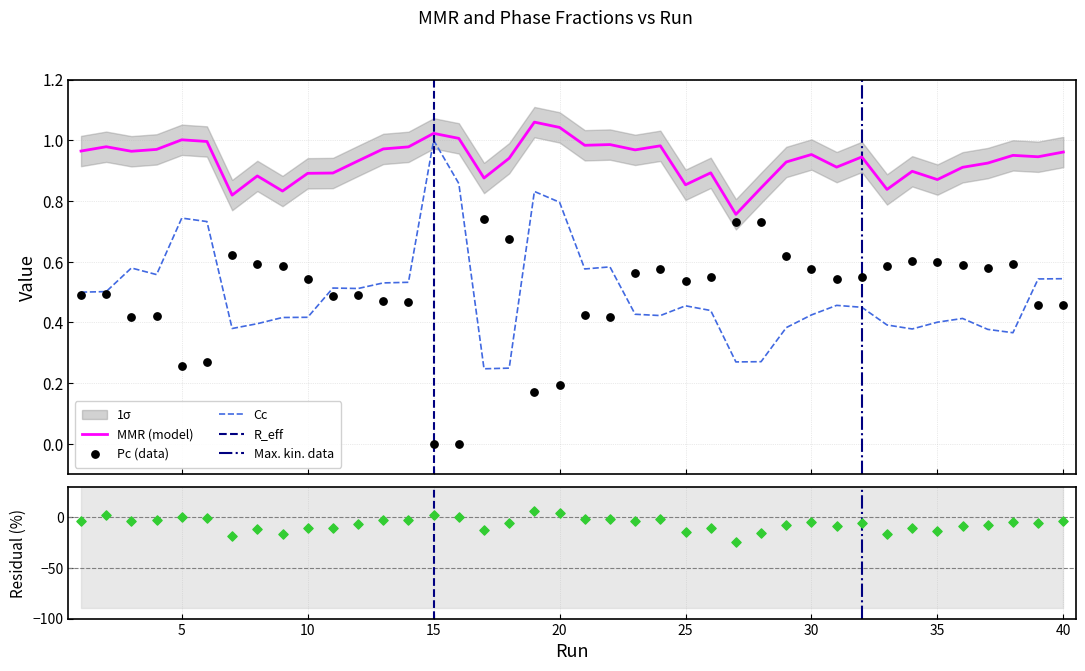

At how many categories does at least one series exceed 0?

40